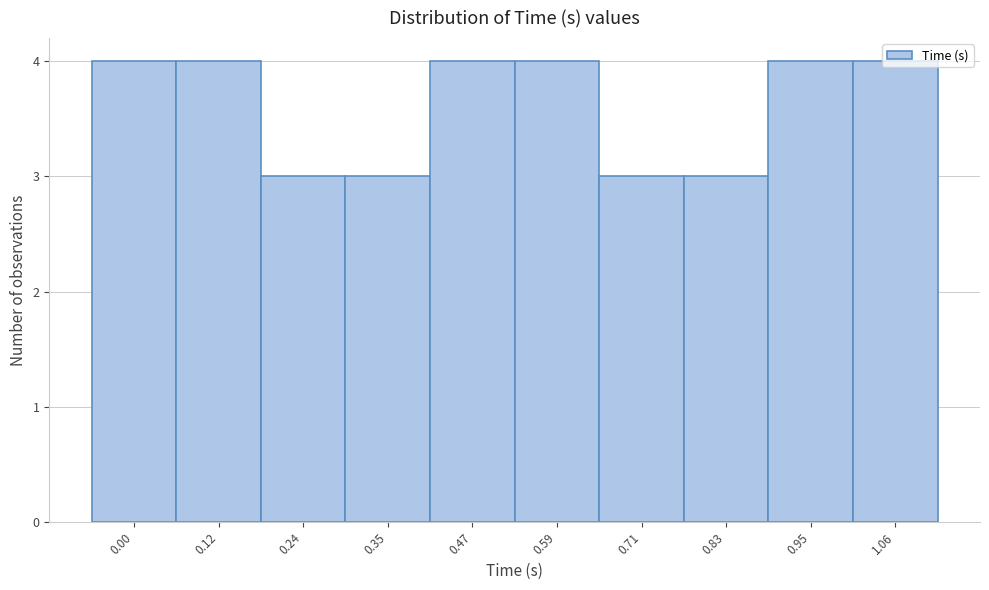

True or false: the data shows 4 at 0.83.

False